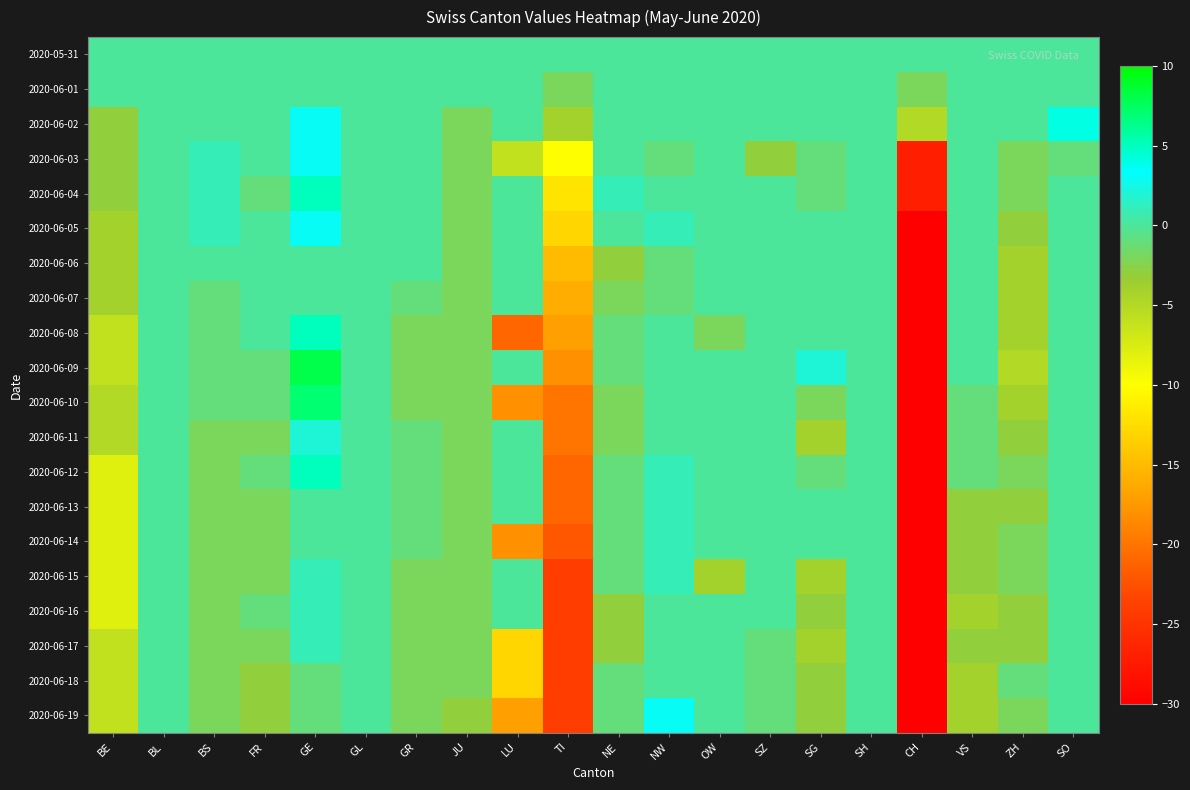

What is the maximum value shown in the chart?

8